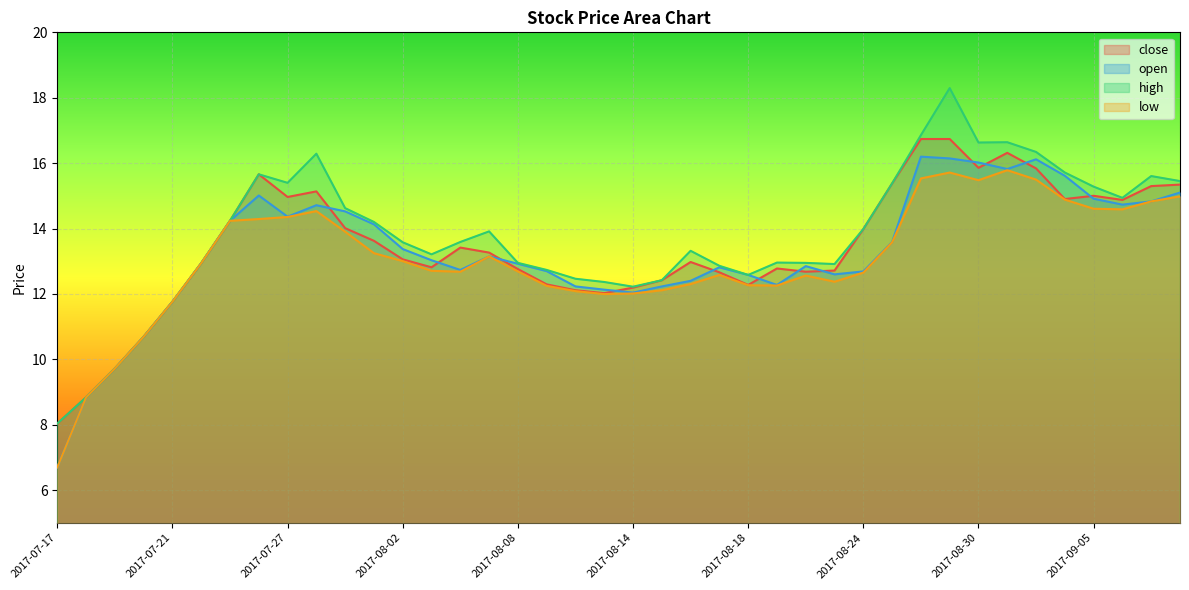

Which series has the largest range (max minus min)?

high